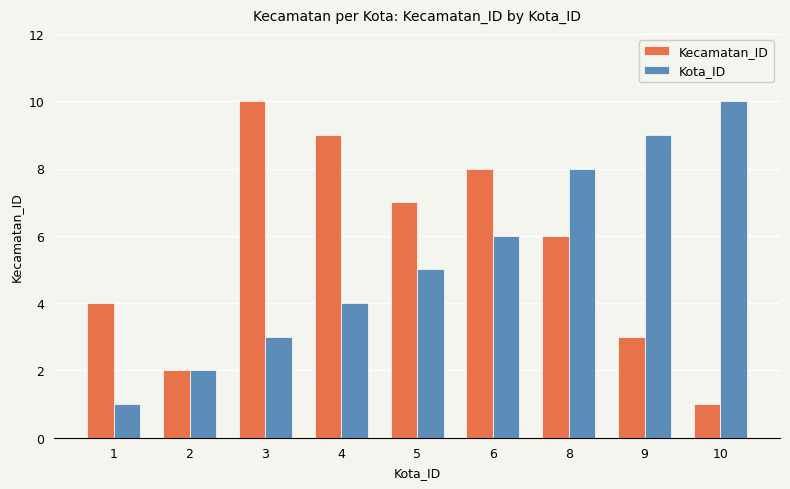

What is the sum of the Kota_ID values at 2 and 10?

12